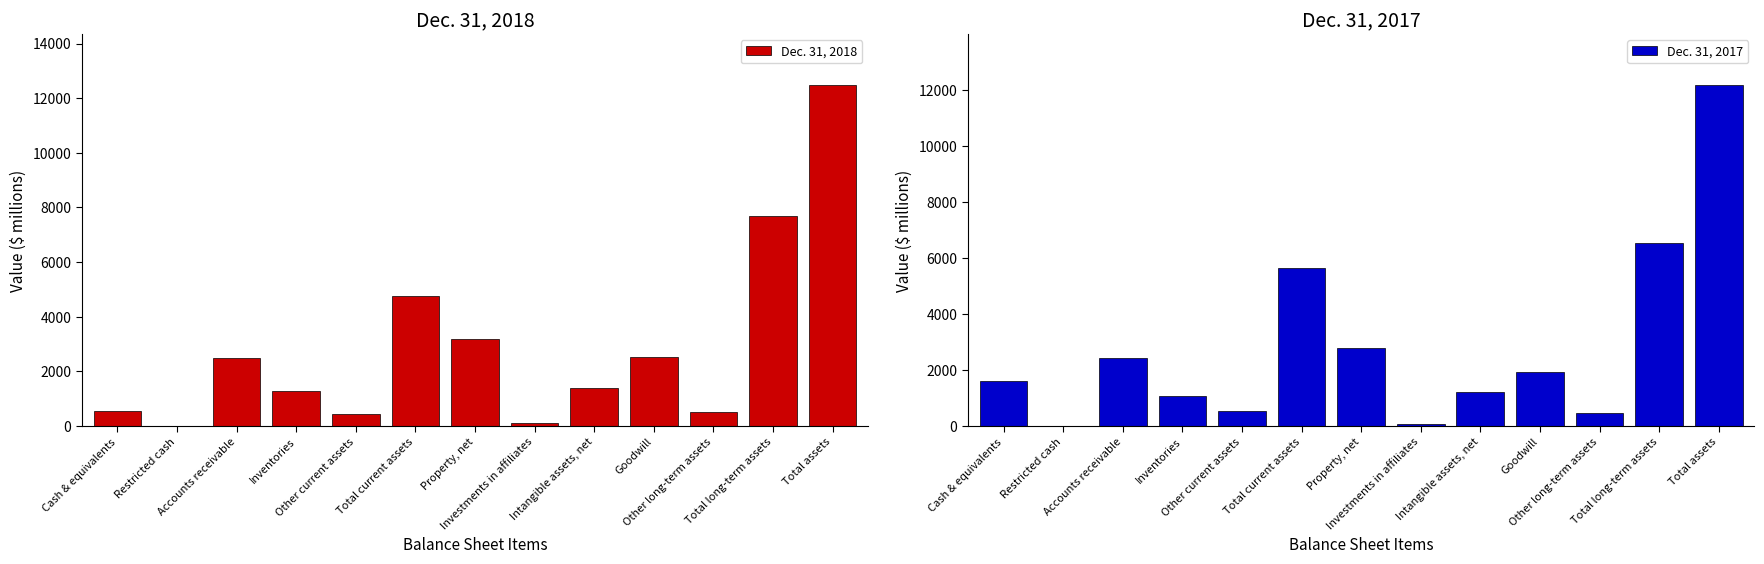

Reading left to right, transcribe all the data shown in this chart.

Dec. 31, 2018: Cash & equivalents=567	Restricted cash=1	Accounts receivable=2487	Inventories=1277	Other current assets=445	Total current assets=4777	Property, net=3179	Investments in affiliates=99	Intangible assets, net=1380	Goodwill=2524	Other long-term assets=521	Total long-term assets=7703	Total assets=12480
Dec. 31, 2017: Cash & equivalents=1596	Restricted cash=1	Accounts receivable=2440	Inventories=1083	Other current assets=521	Total current assets=5641	Property, net=2804	Investments in affiliates=91	Intangible assets, net=1219	Goodwill=1944	Other long-term assets=470	Total long-term assets=6528	Total assets=12169